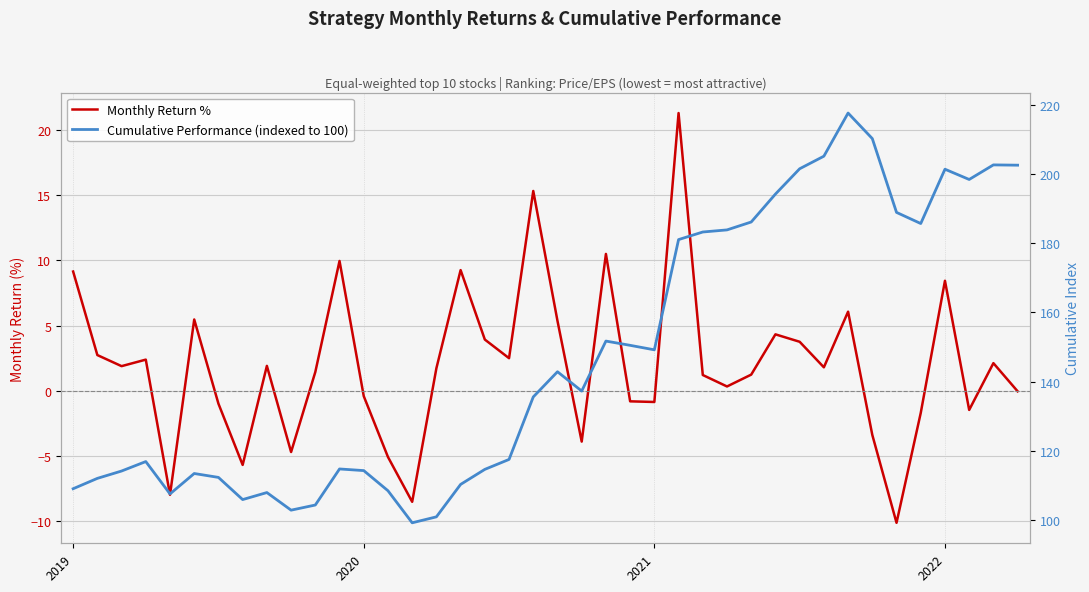

What is the difference between the second highest and second lowest values in the Monthly Return % series?

23.9